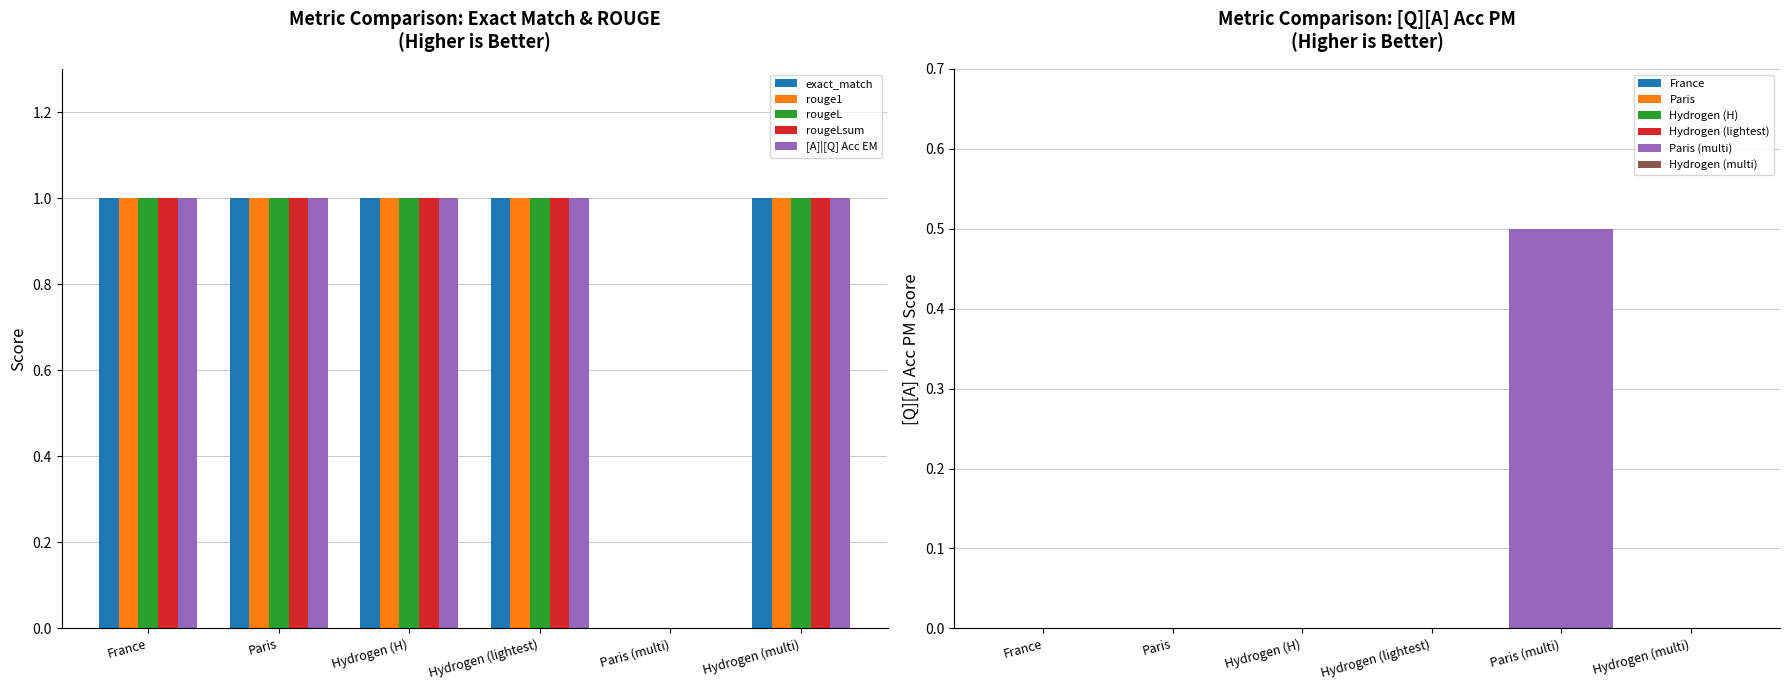

What are all the series names shown in the legend?

exact_match, rouge1, rougeL, rougeLsum, [A]|[Q] Acc EM